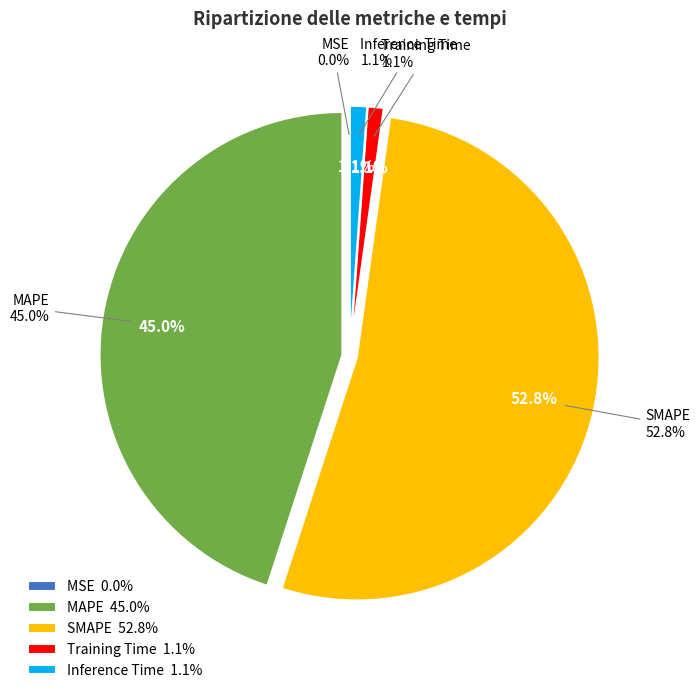

The Training Time slice represents 1% of the pie. True or false?

True